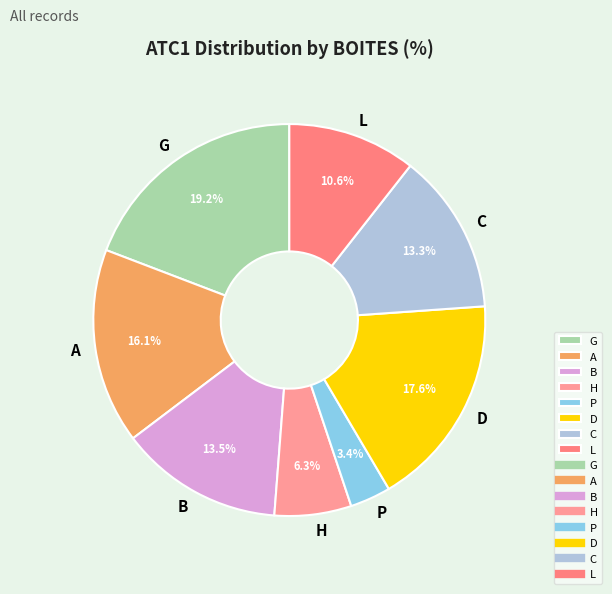

Approximately how many times larger is the value at A compared to B?

1.2